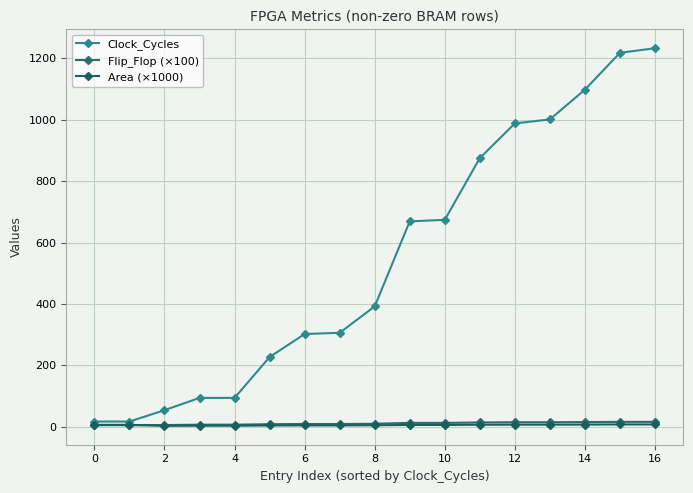

What is the greatest value displayed?

1233.0